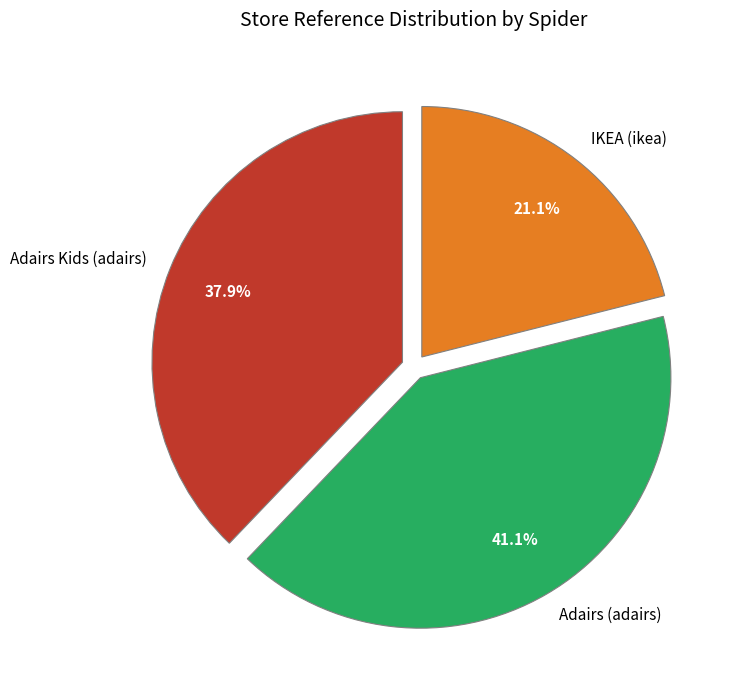

Combined, what portion of the pie is IKEA (ikea) and Adairs Kids (adairs)?

58.9%